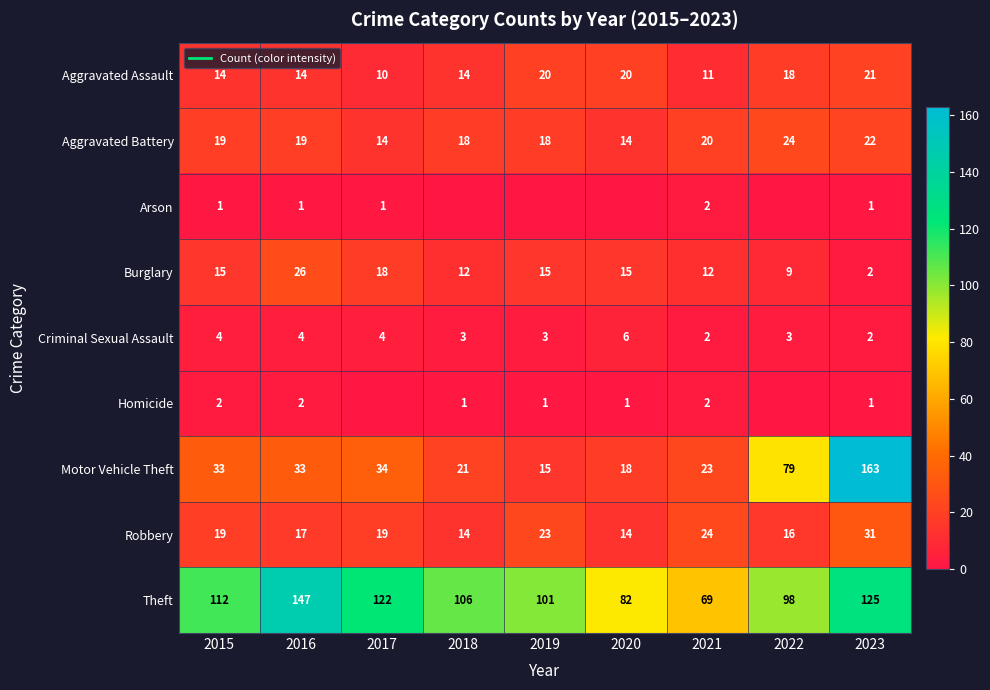

Is the value of Homicide at 2023 greater than the value of Arson at 2018?

Yes